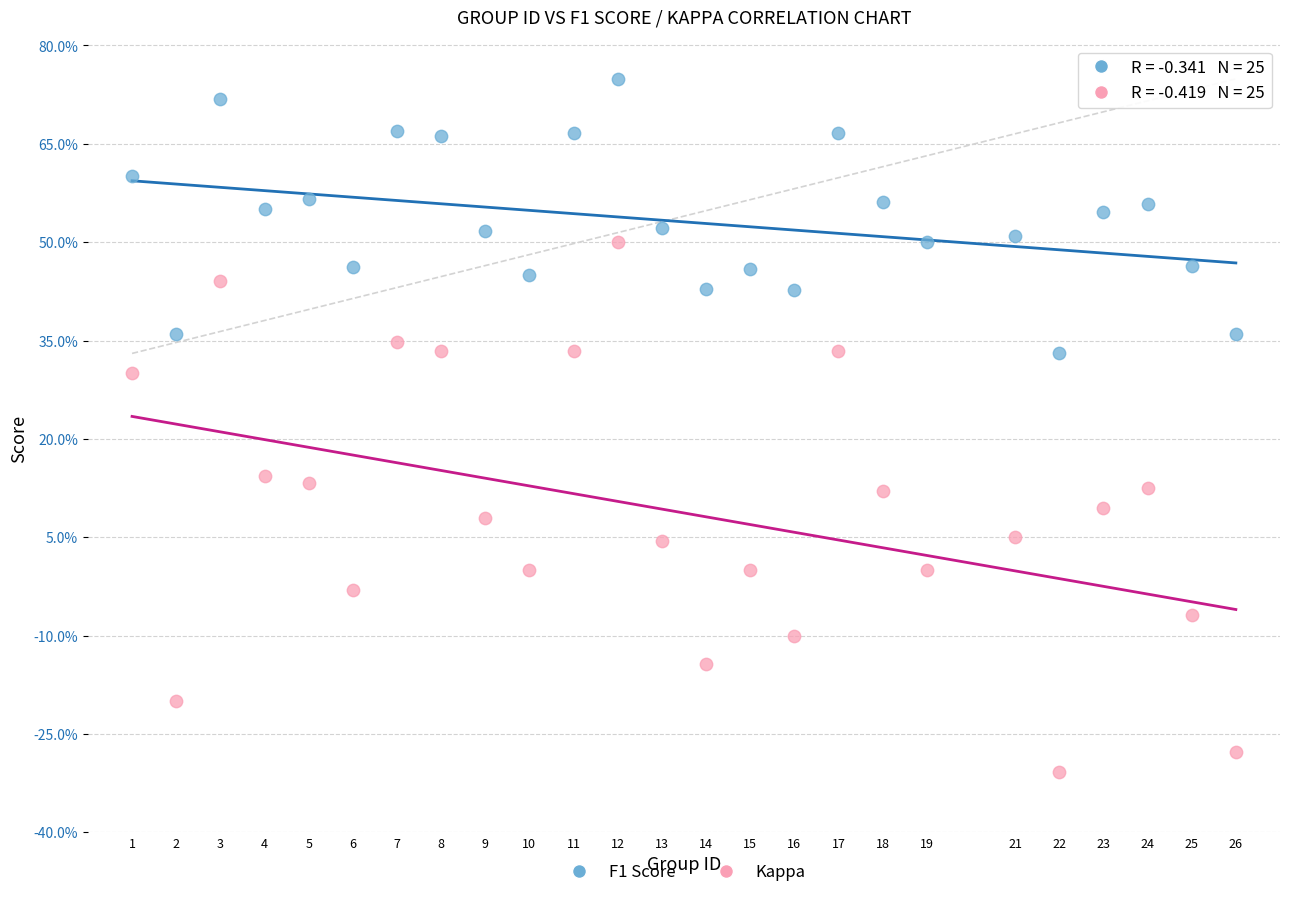

What are all the series names shown in the legend?

F1 Score, Kappa